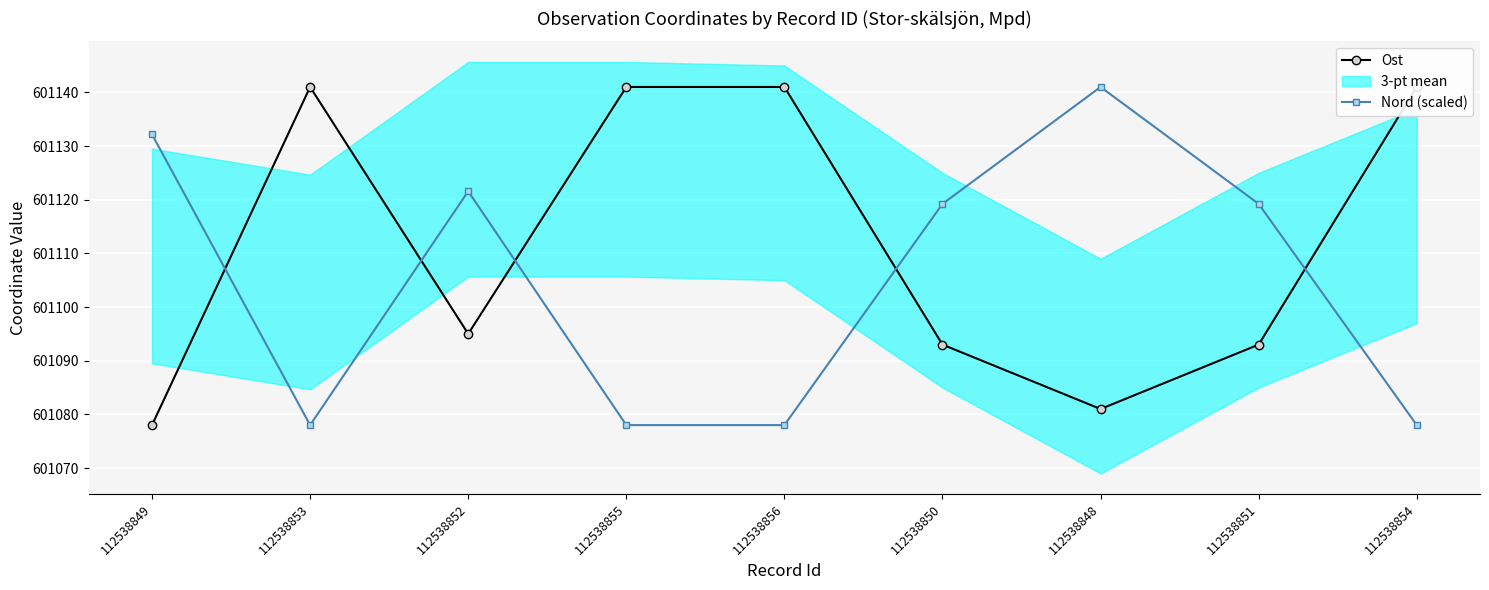

Count the number of data series in this chart.

2